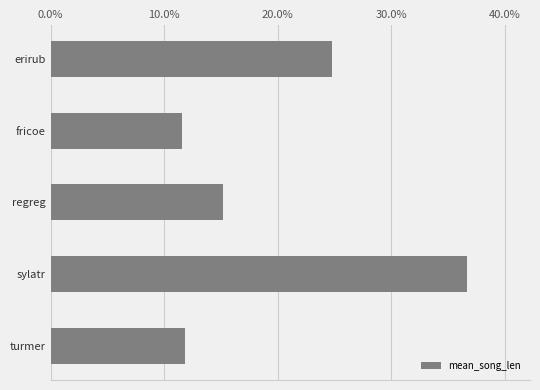

Which has a higher value, sylatr or fricoe?

sylatr